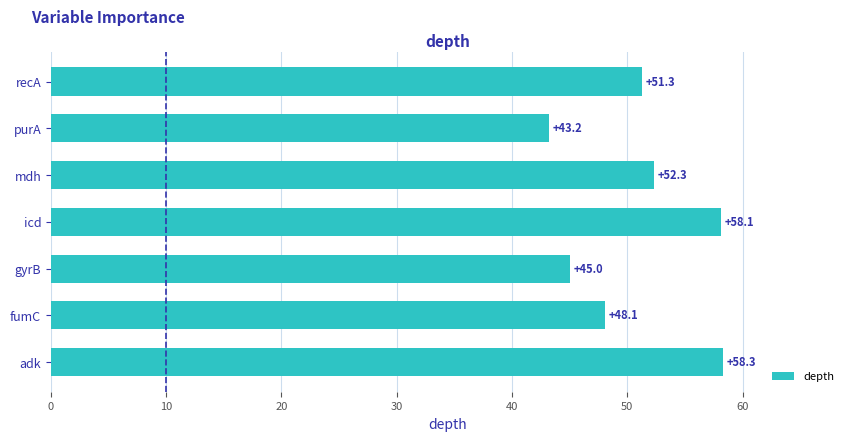

What is the change in value from fumC to recA?

+3.2